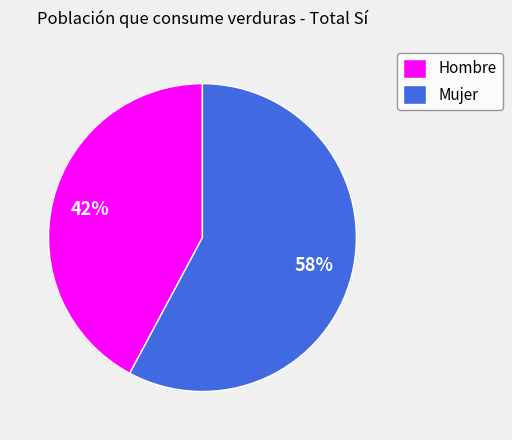

Which has a higher value, Mujer or Hombre?

Mujer